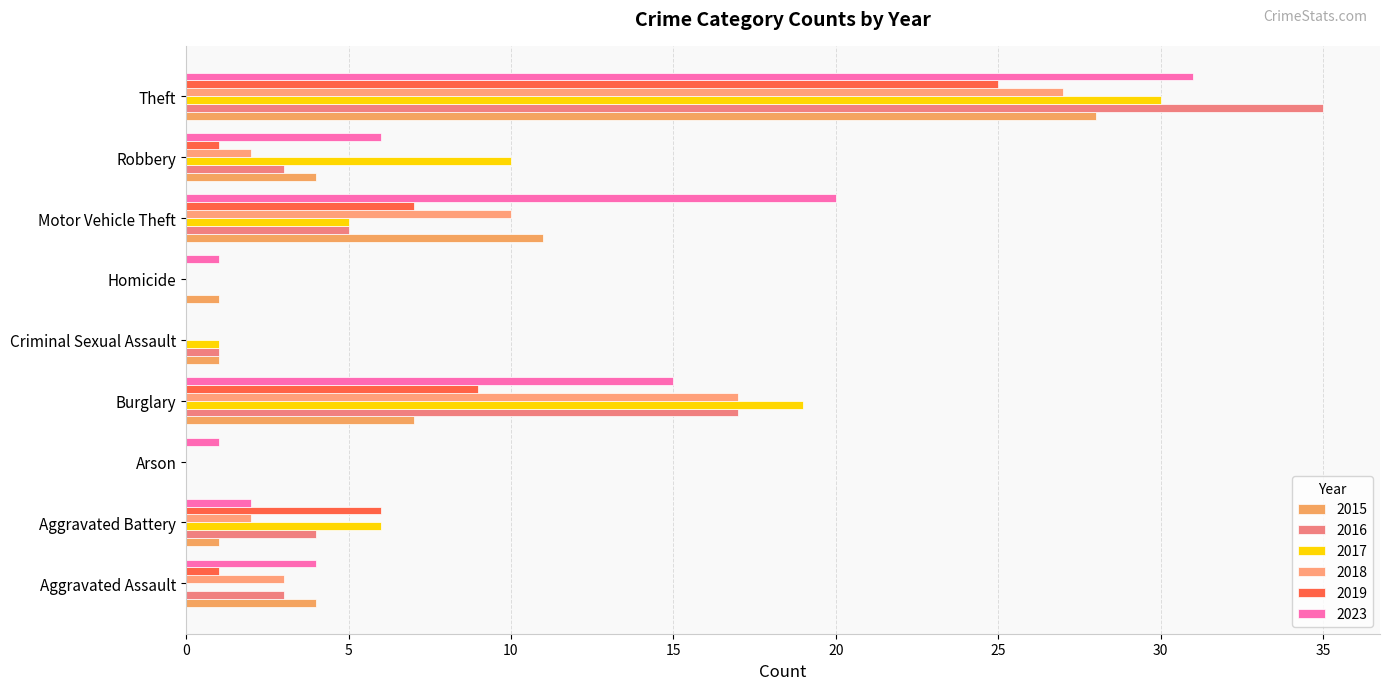

Which series has the widest spread of values?

2016